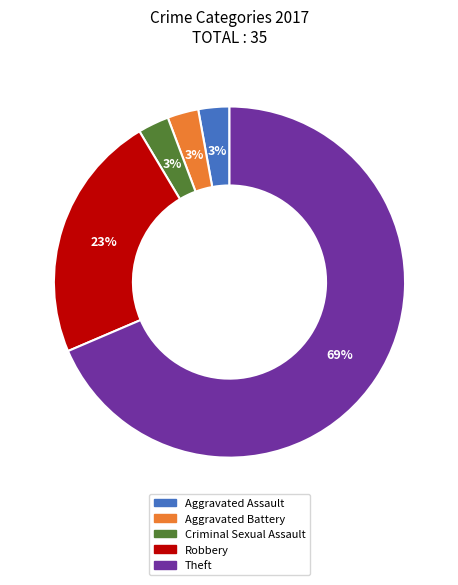

True or false: Criminal Sexual Assault accounts for 3% of the total.

True